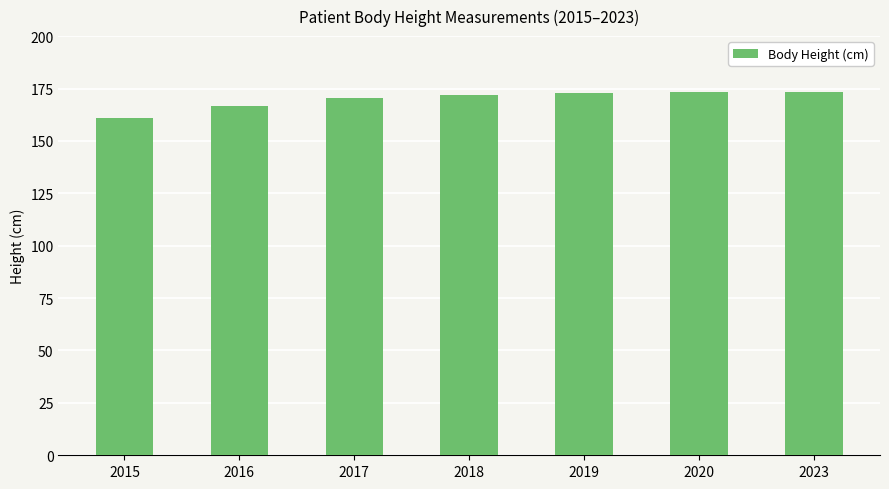

What is the greatest value displayed?

173.5